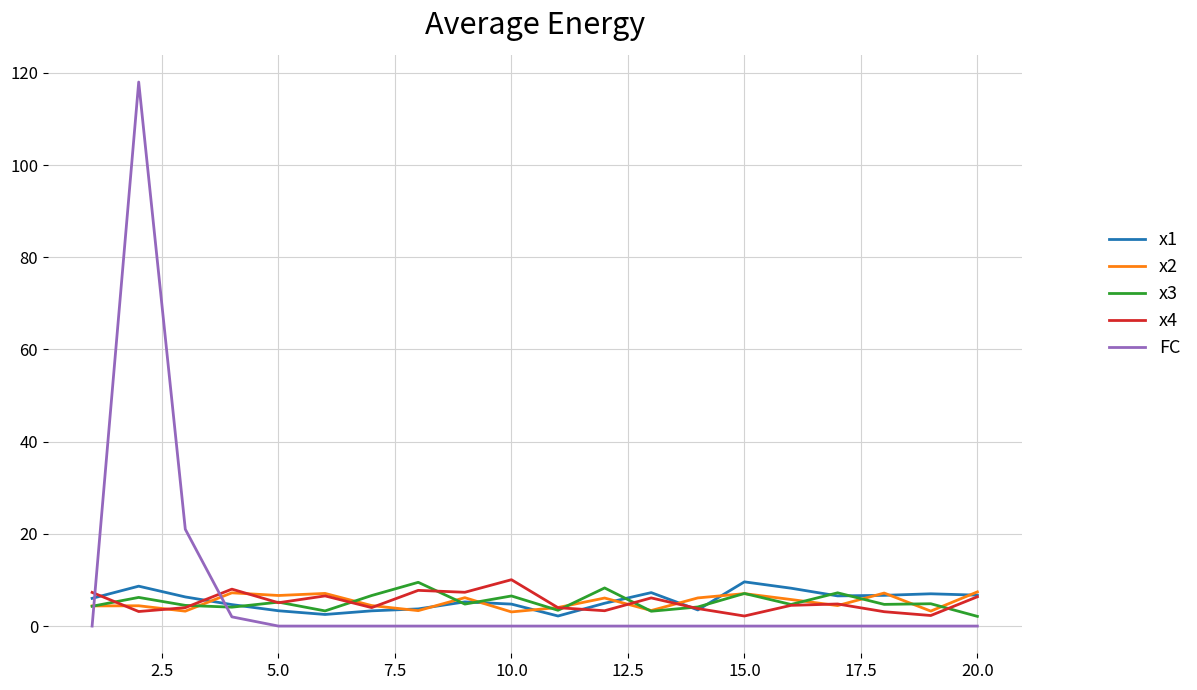

Which series has the largest range (max minus min)?

FC